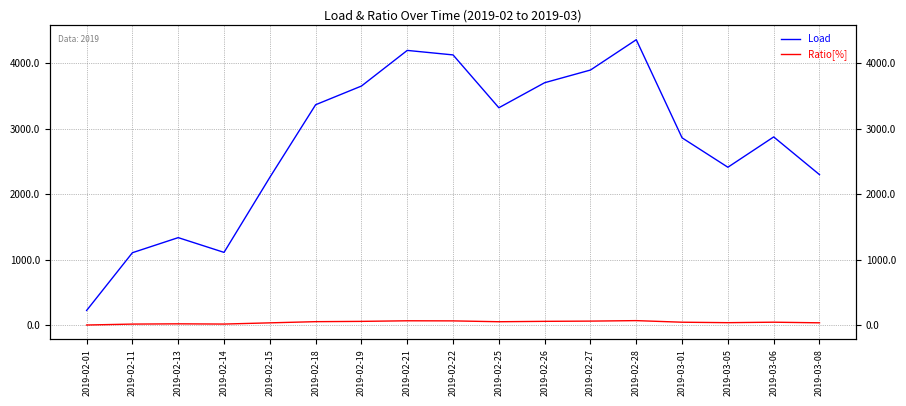

What are all the series names shown in the legend?

Load, Ratio[%]